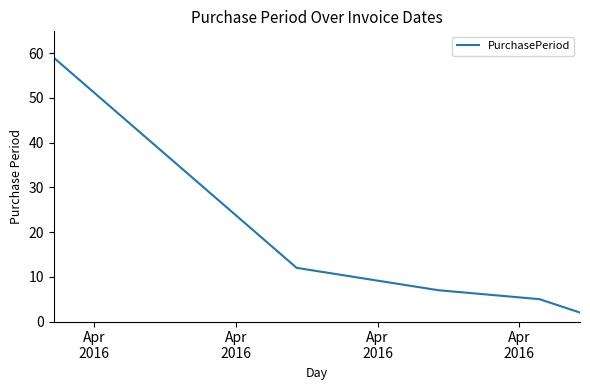

Reading right to left, what are all the values shown in this chart?

2	5	7	12	59